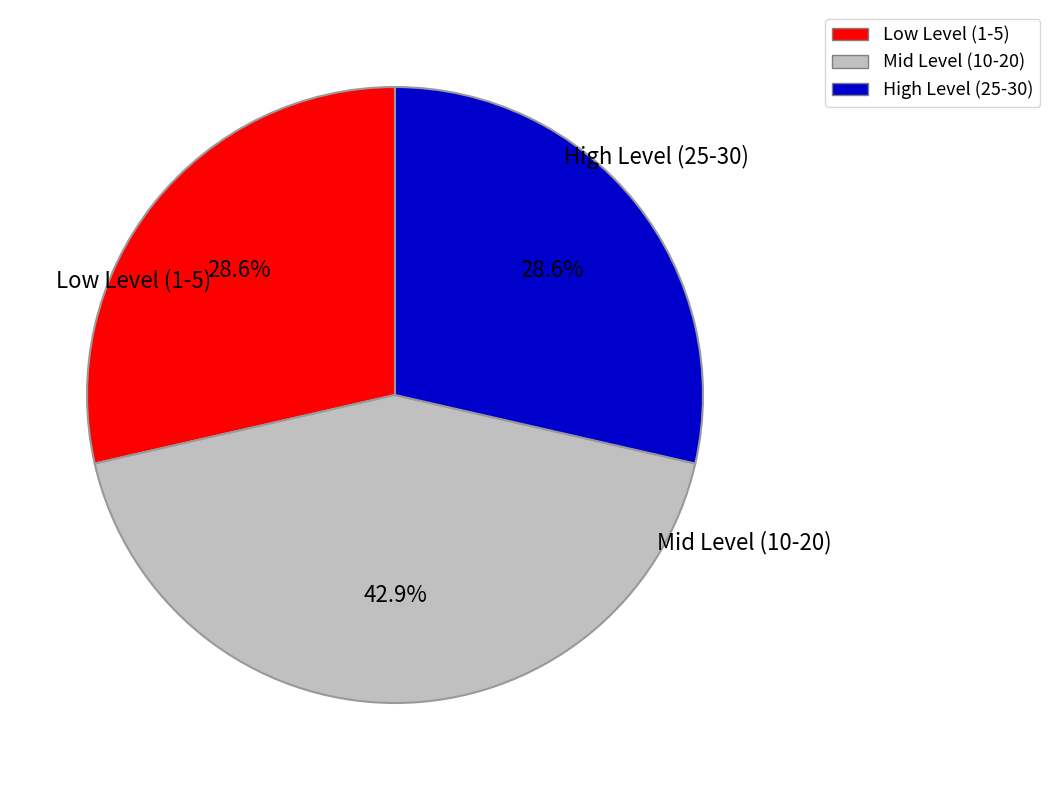

How many slices are in this pie chart?

3